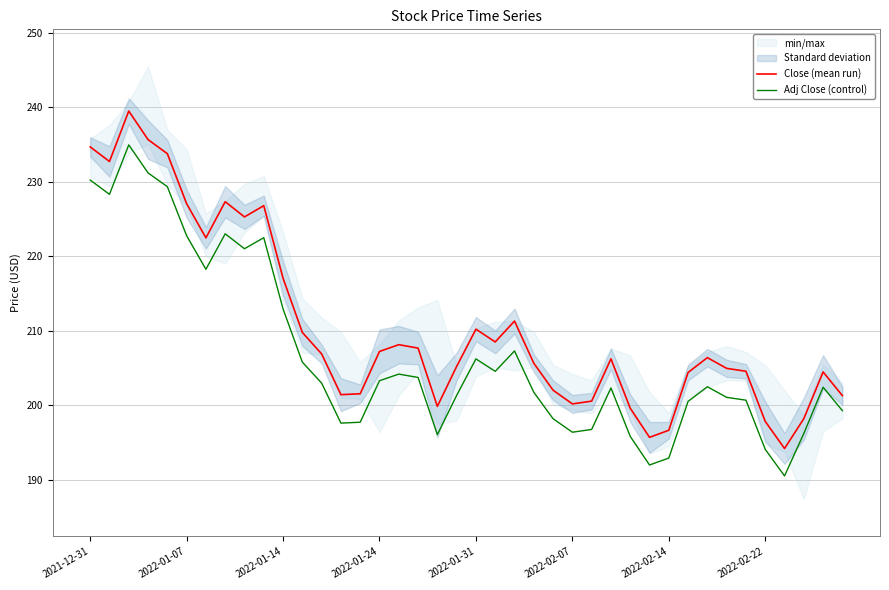

At how many categories does at least one series exceed 190?

40